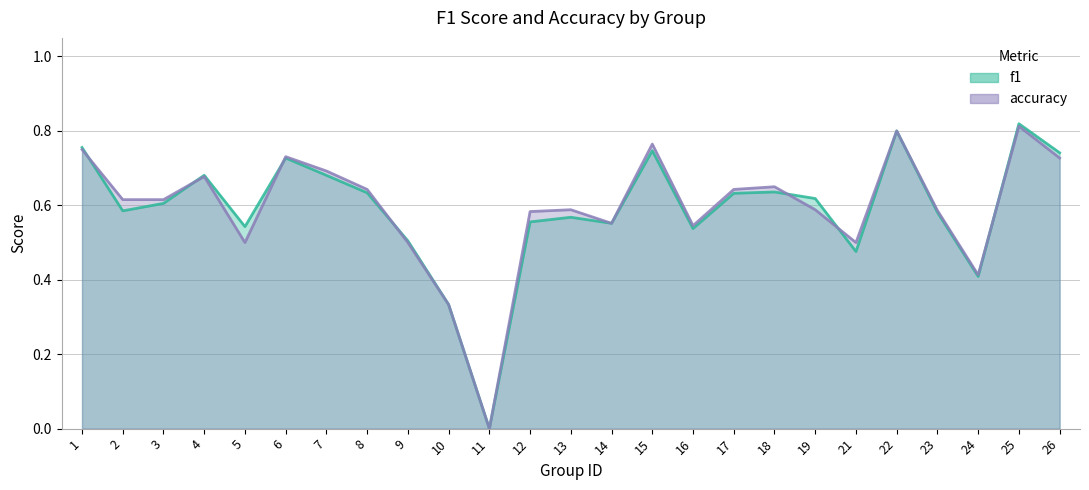

How many data points in f1 are above 0?

24